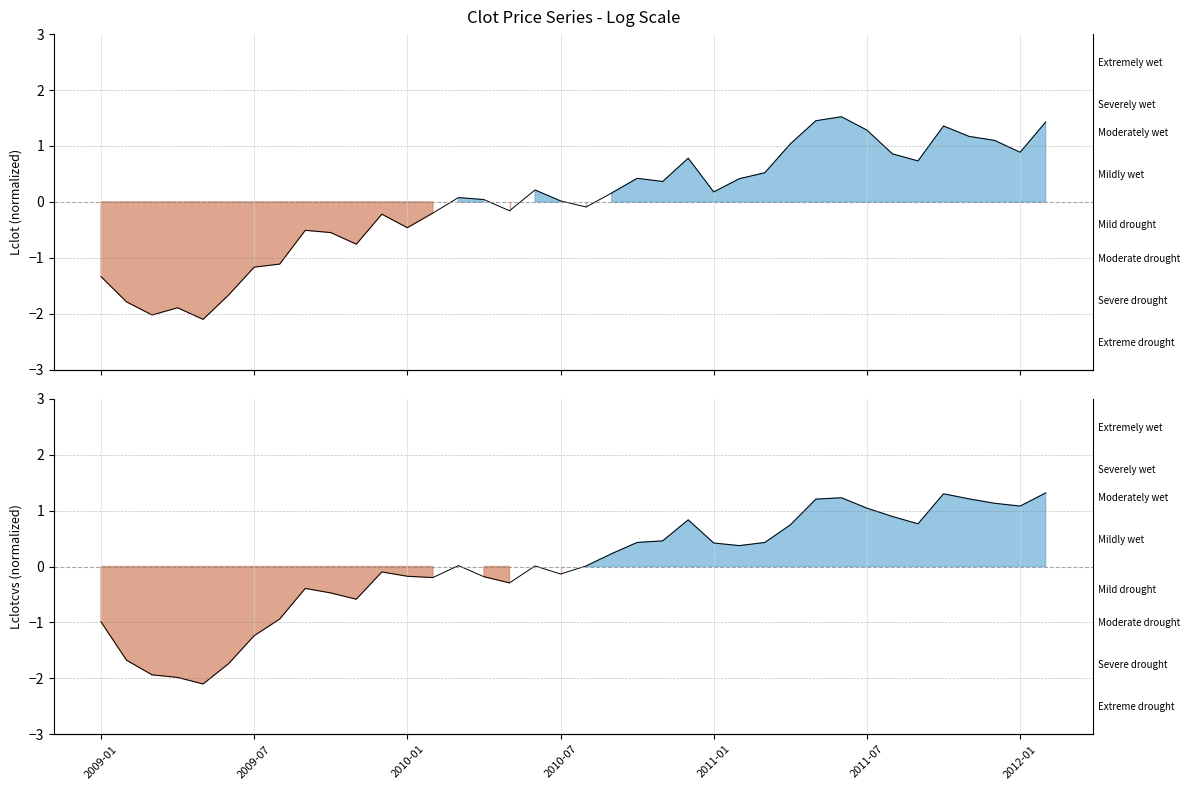

The value of Lclot at 2011-07 is 1.3. True or false?

True